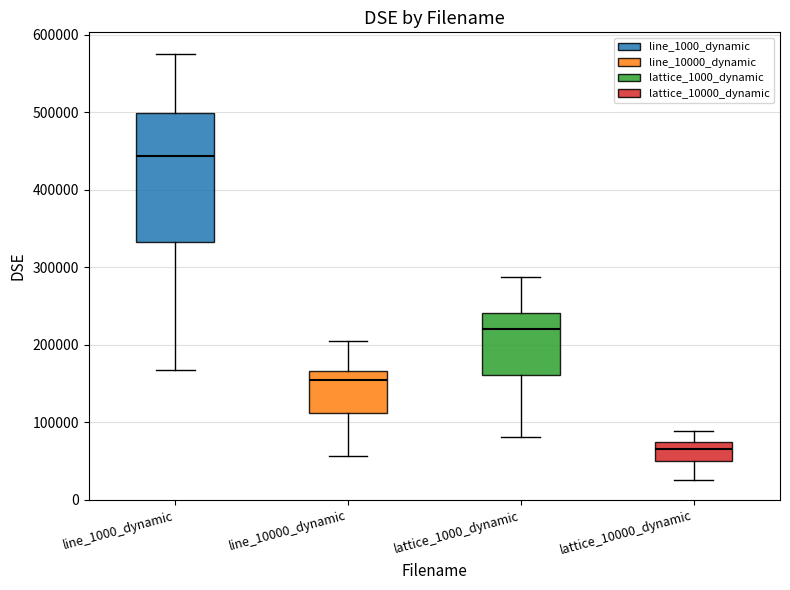

Where does the median line of the box for lattice_10000_dynamic sit on the y-axis? The values are not printed on the chart, so give them approximately, as read against the axis.

70000